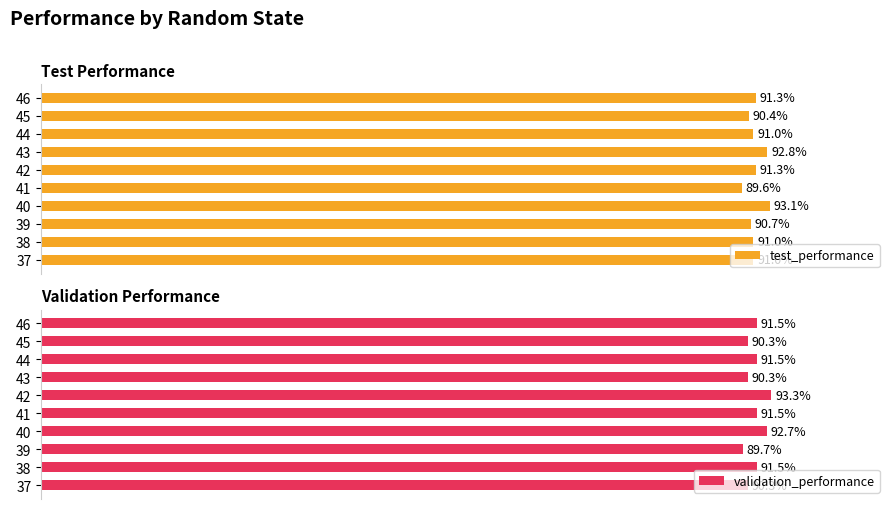

The value of test_performance at 39 is 1.2. True or false?

False